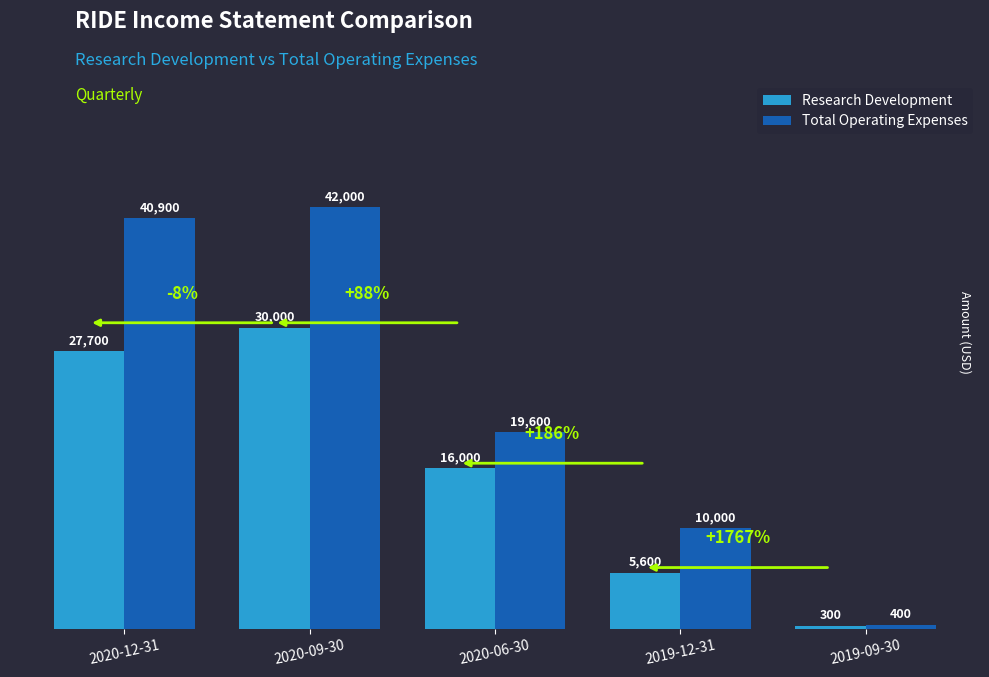

Rank the series by their maximum value, from highest to lowest.

Total Operating Expenses, Research Development